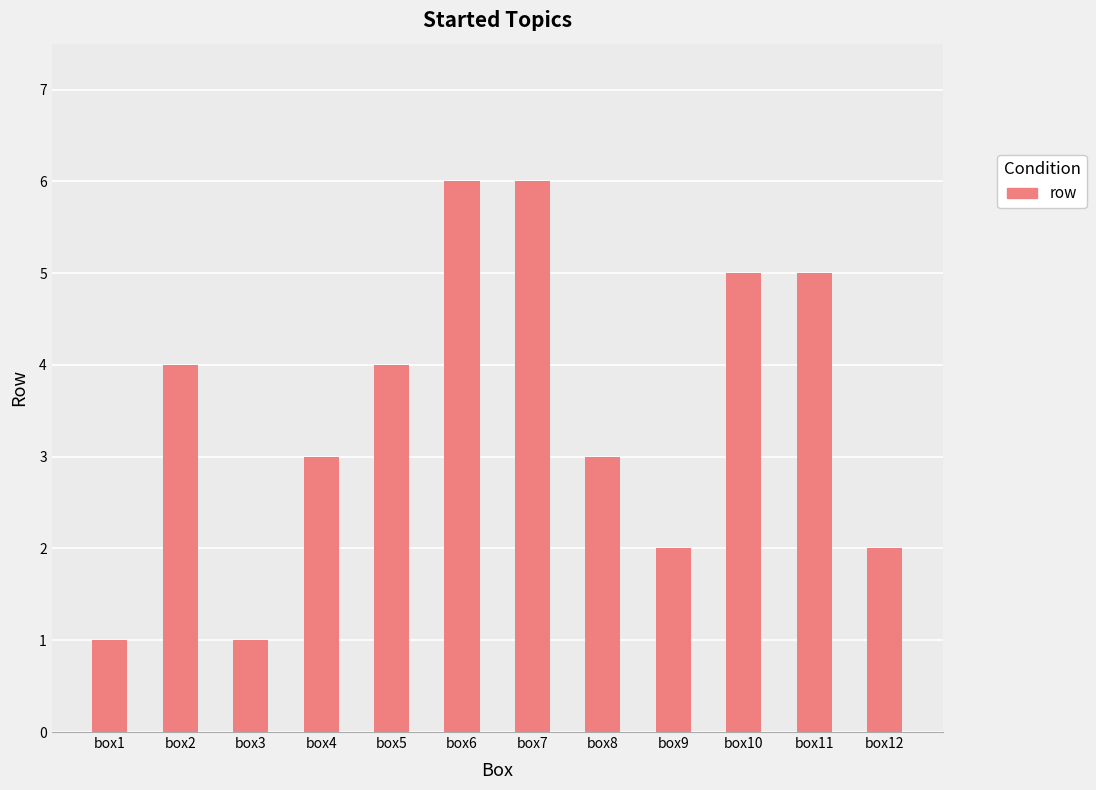

How many categories are shown in the chart?

12